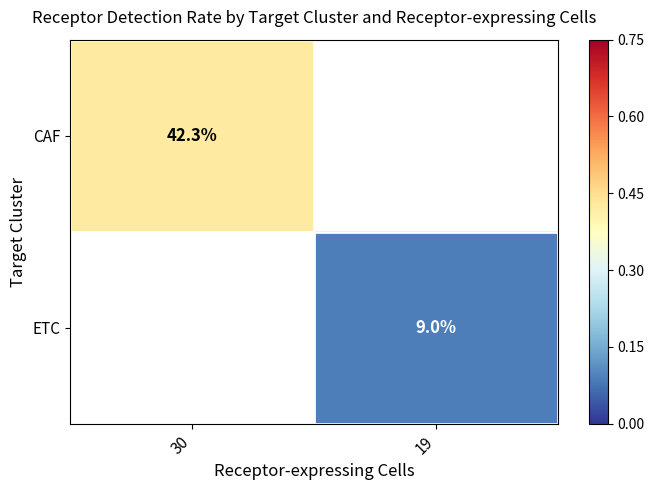

True or false: CAF has a value of 0.4 at 30.

True